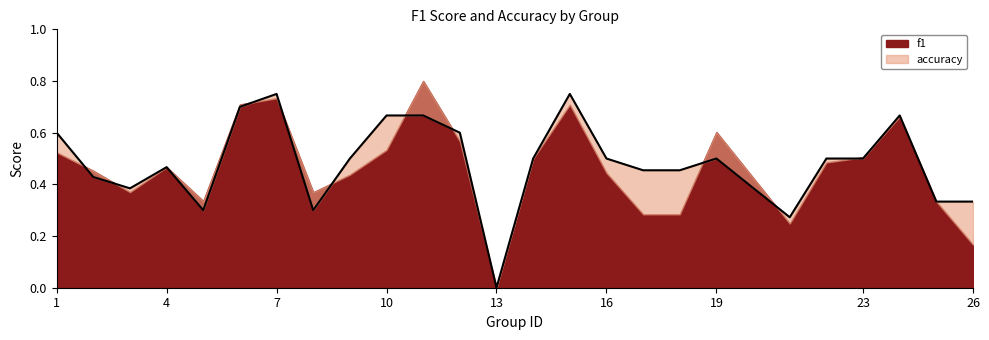

Between 3 and 10, which is larger?

10